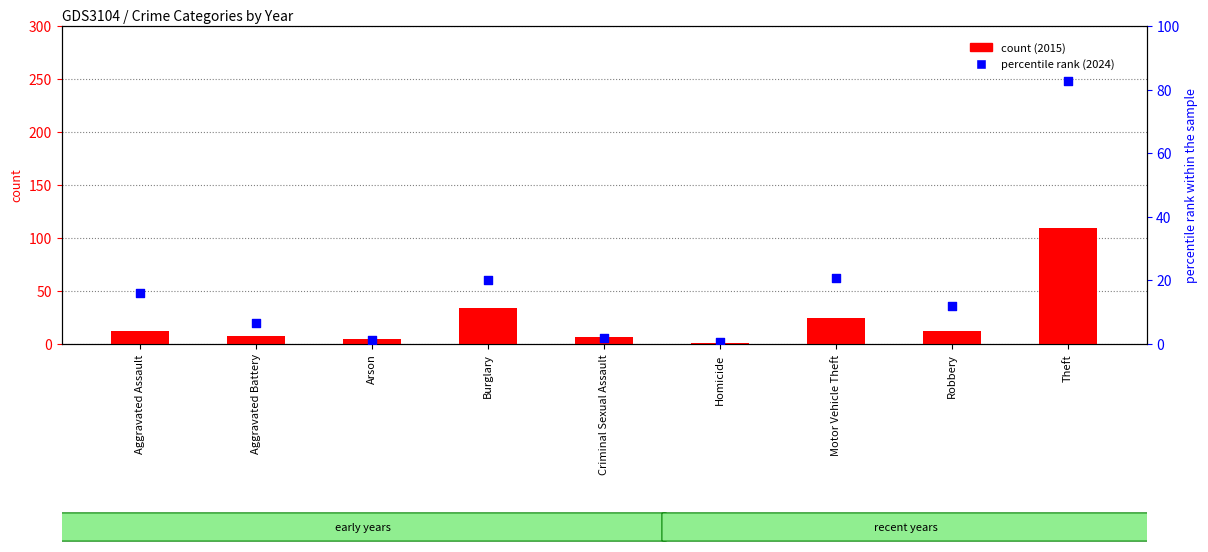

Approximately how many times larger is the value at Aggravated Battery compared to Burglary?

0.3